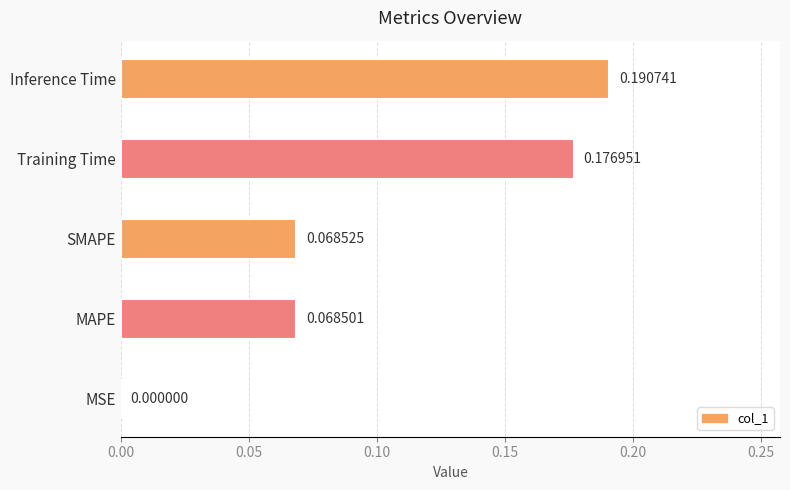

Where is the data nearest to the value 0?

MSE